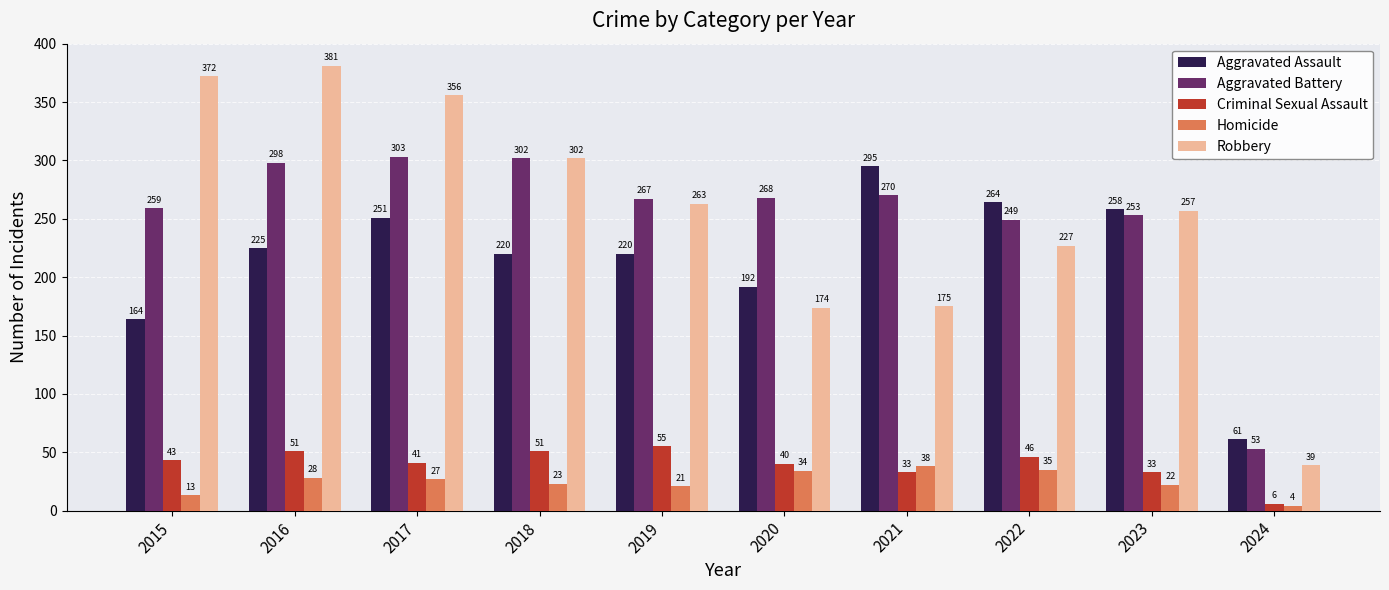

What is the difference between the Criminal Sexual Assault values at 2022 and 2021?

13